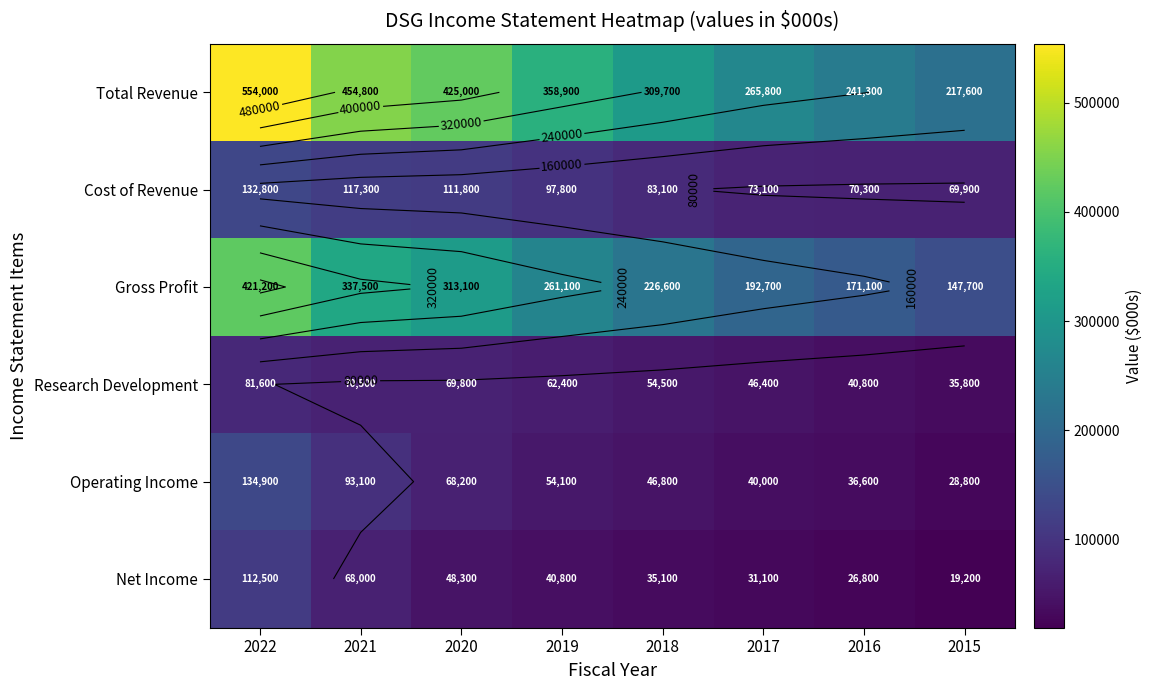

The value of Cost of Revenue at 2019 is 97800. True or false?

True